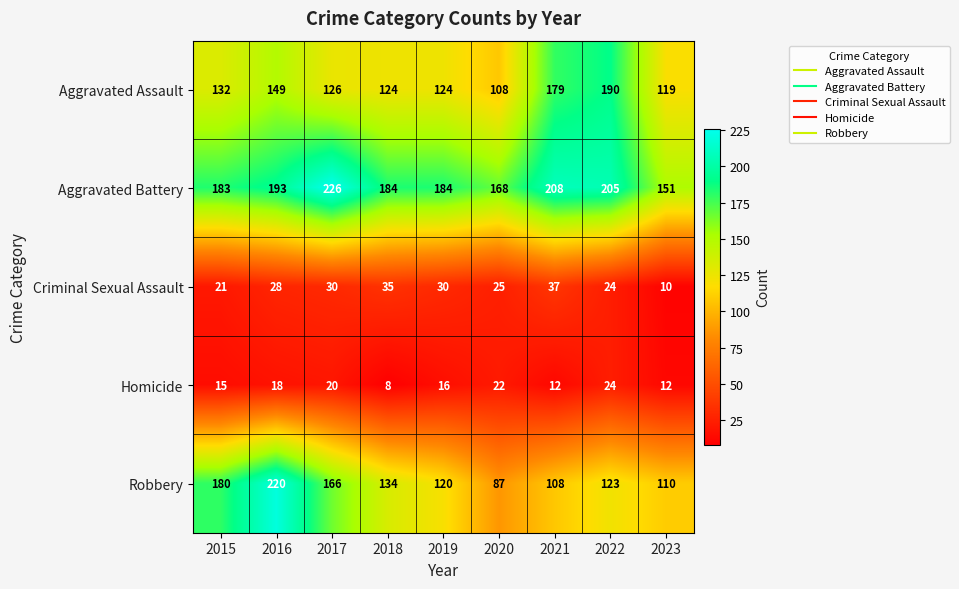

How many distinct data groups are displayed?

5